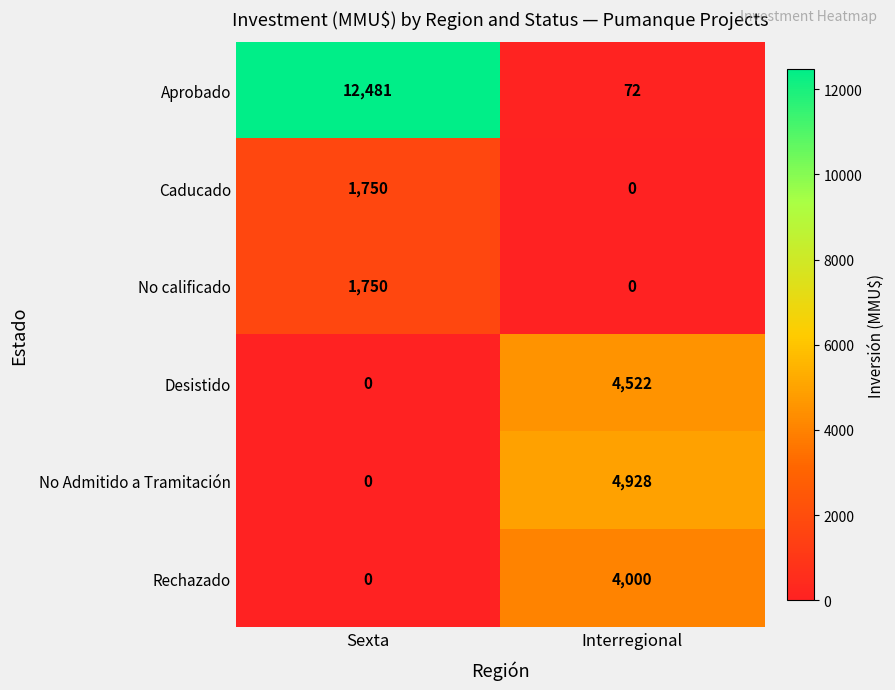

At which category is the sum across all series the highest?

Sexta